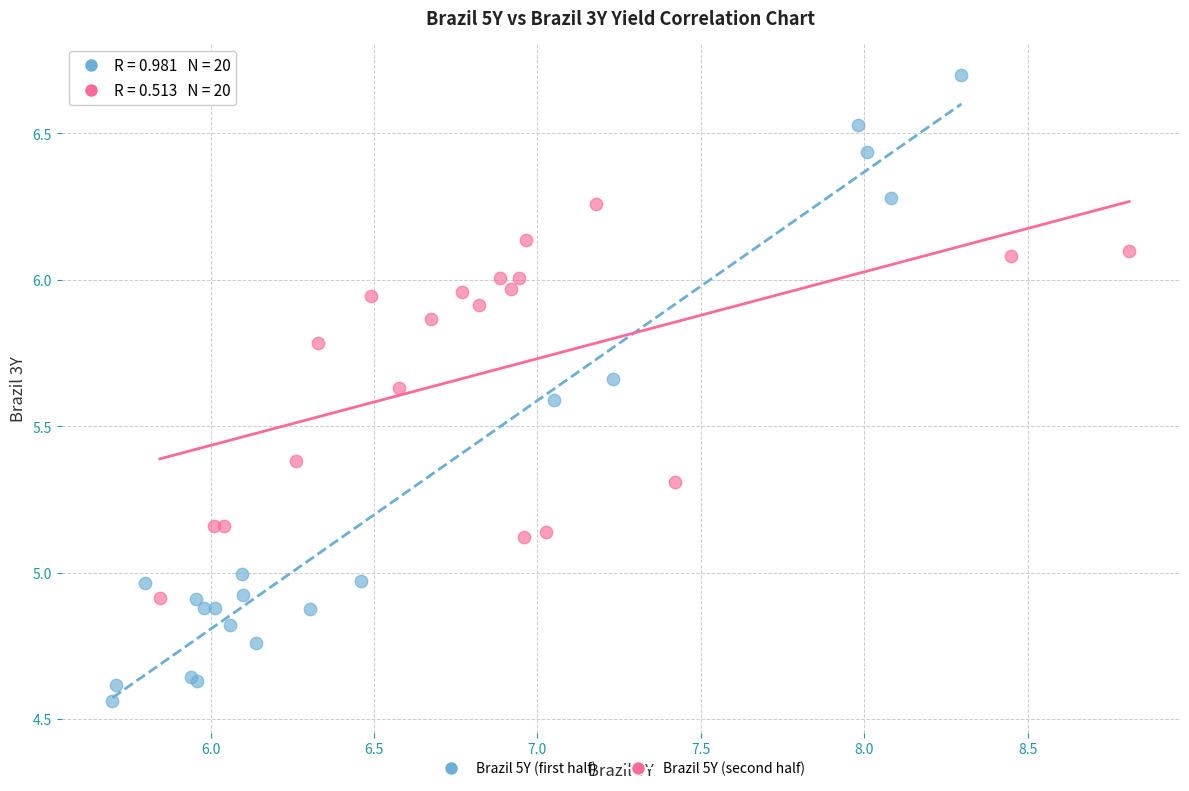

Which series has the widest spread of Y values?

Brazil 5Y (first half)